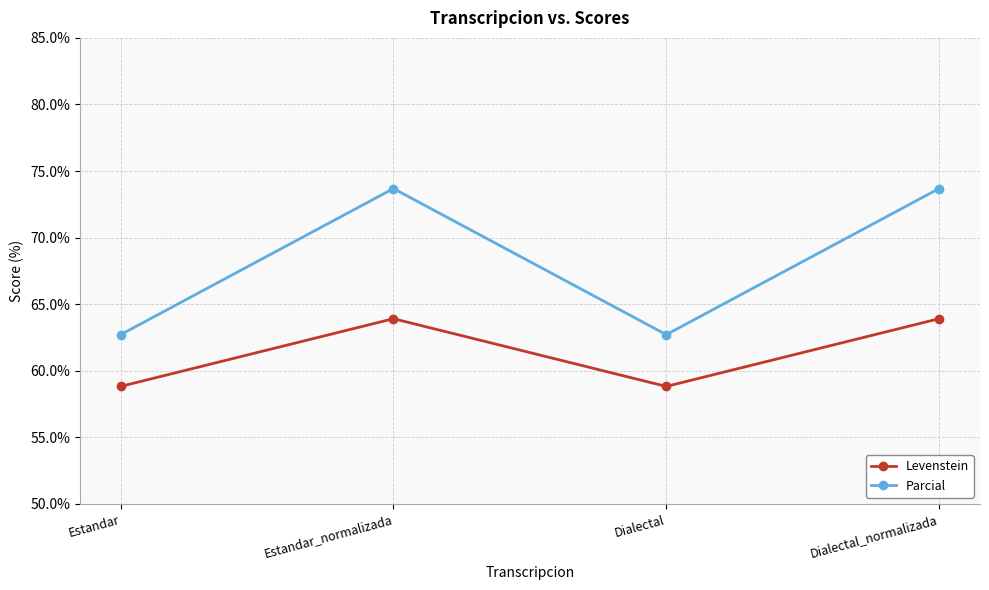

Does the chart have visible grid lines?

Yes